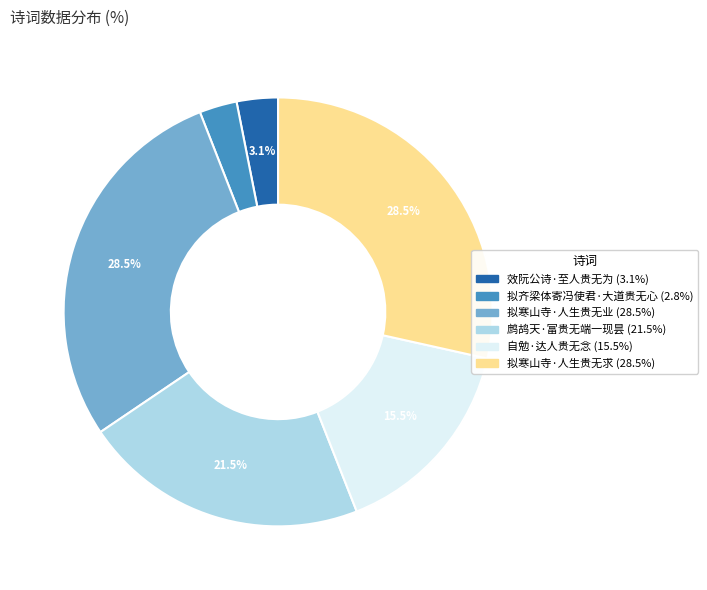

What portion of the pie excludes 鹧鸪天·富贵无端一现昙?

78.5%